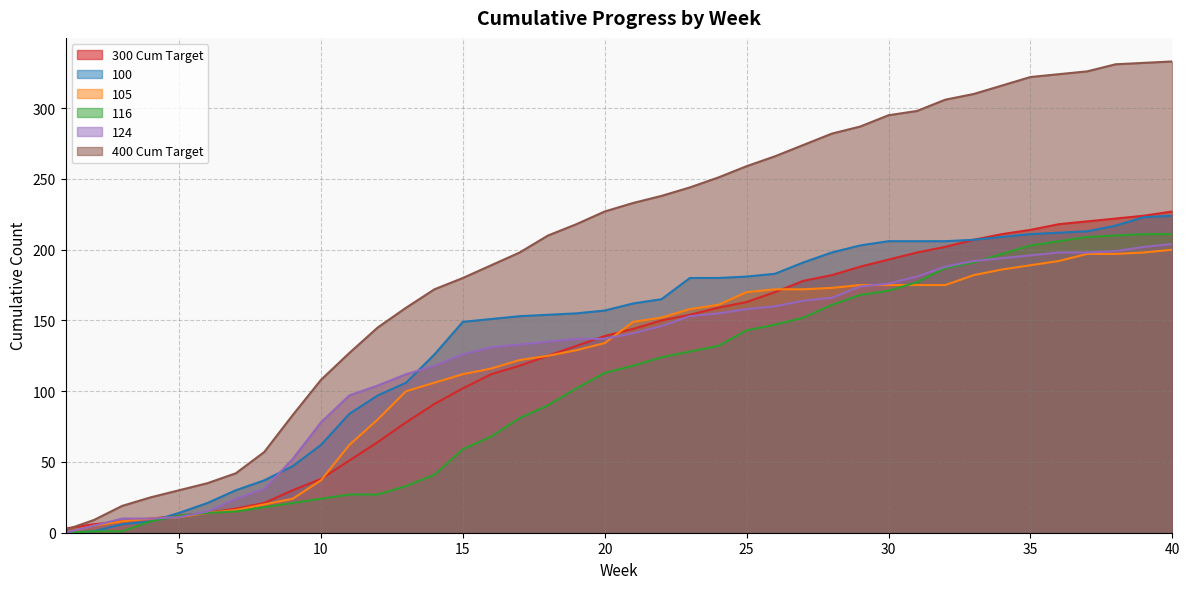

At which label does 300 Cum Target reach its minimum?

1